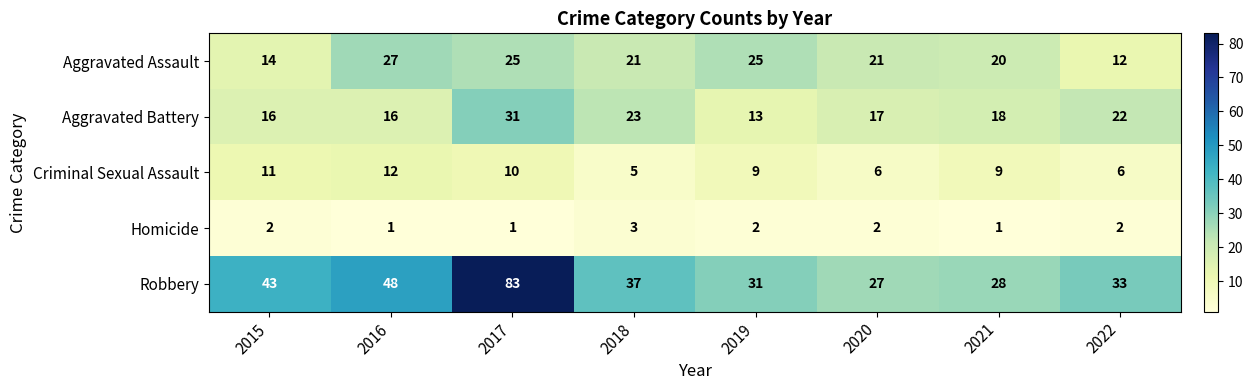

The value of Aggravated Assault at 2015 is 14. True or false?

True